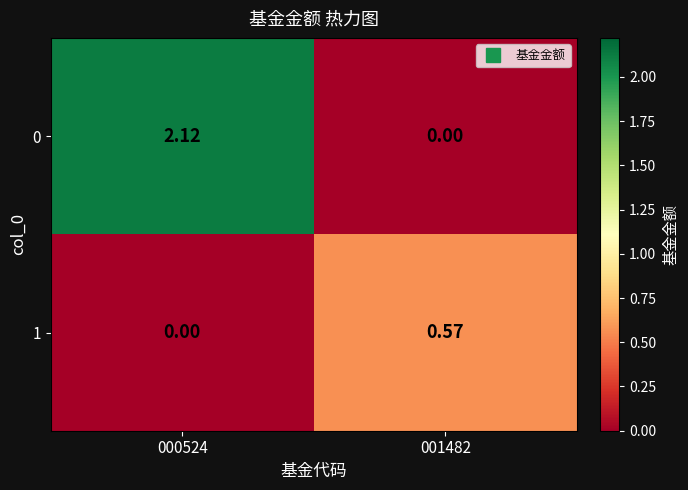

Is the value of 1 at 001482 greater than the value of 0 at 001482?

Yes